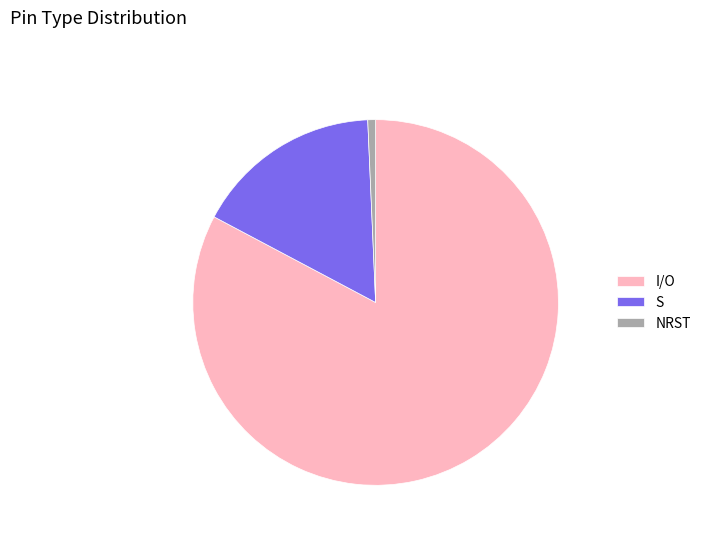

Is the sum of I/O and S greater than half?

Yes